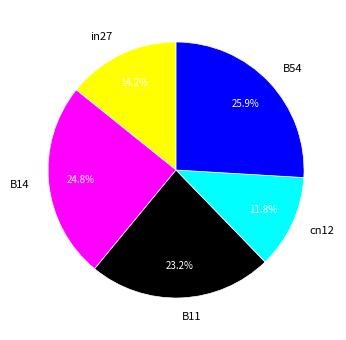

How much of the chart is everything except B14?

75.2%